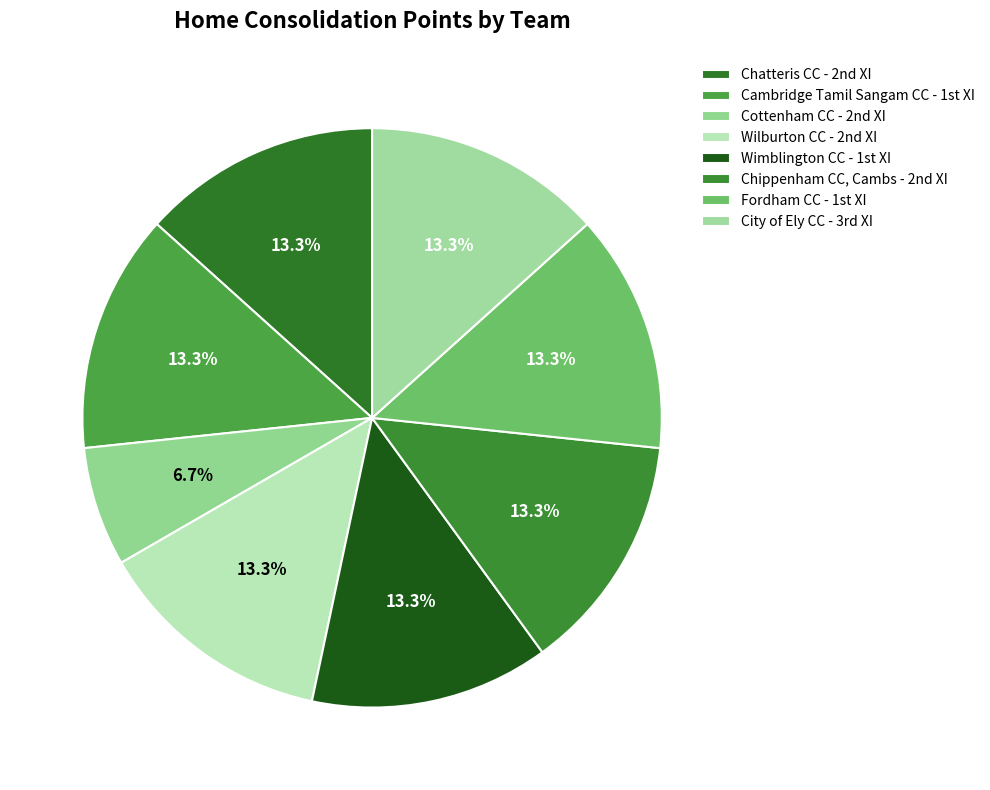

Count the number of slices in the pie.

8